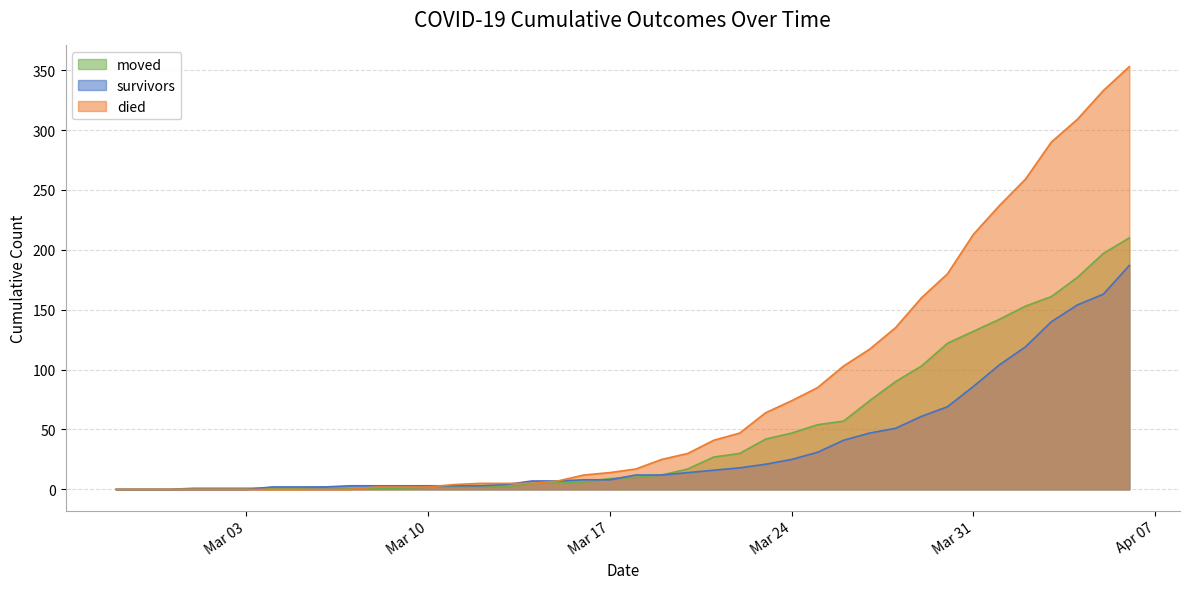

What is the spread (max minus min) of values at 2020-04-03?

150